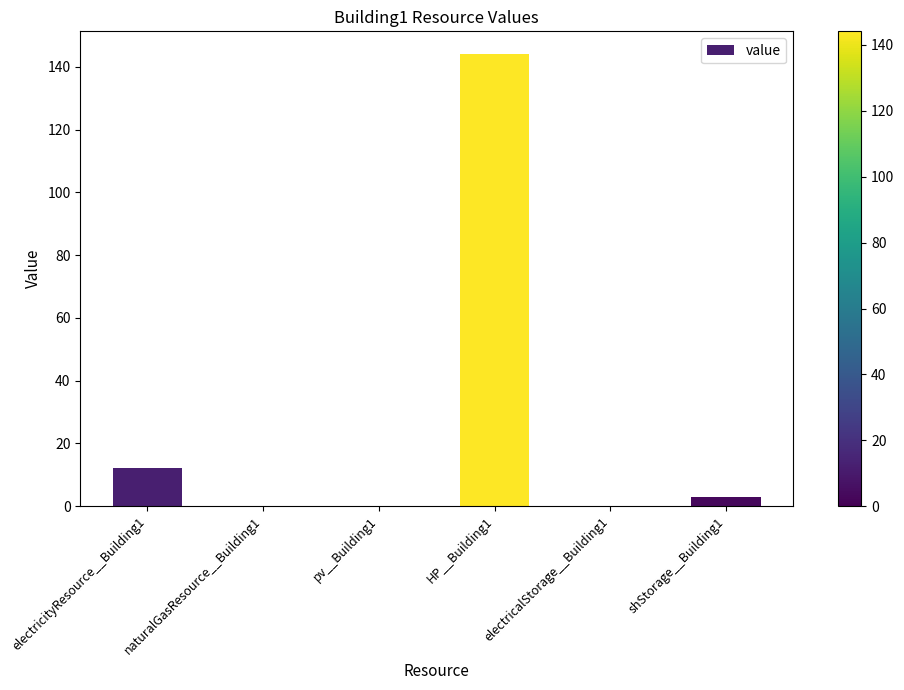

Reading left to right, transcribe all the data shown in this chart.

electricityResource__Building1=12.3	naturalGasResource__Building1=0.0	pv__Building1=0.0	HP__Building1=144.1	electricalStorage__Building1=0.0	shStorage__Building1=3.0